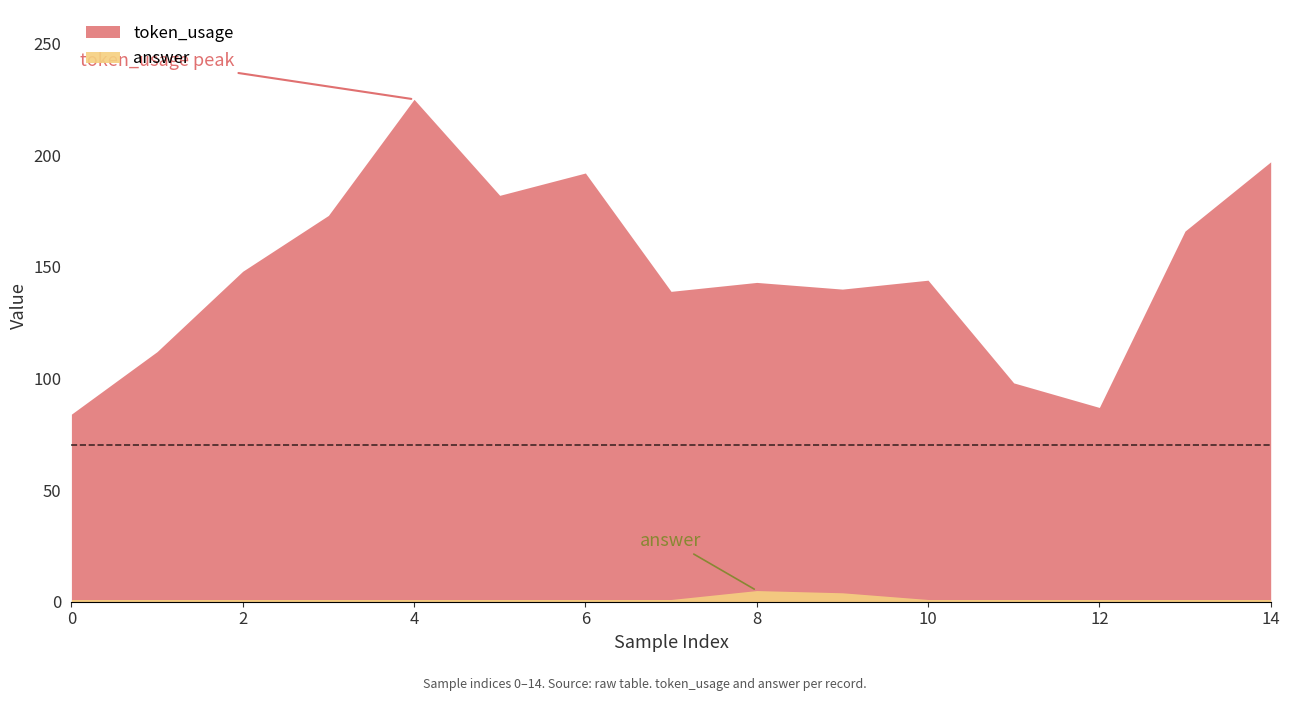

Reading right to left, what are all the values shown in this chart?

token_usage: 197	166	87	98	144	140	143	139	192	182	225	173	148	112	84
answer: 1	1	1	1	1	4	5	1	1	1	1	1	1	1	1